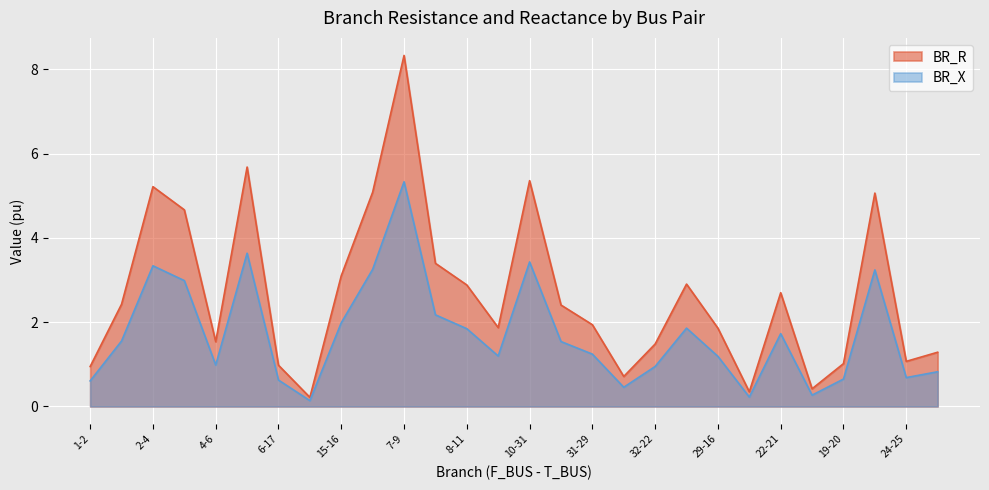

Read the BR_R value at 8-10.

3.4